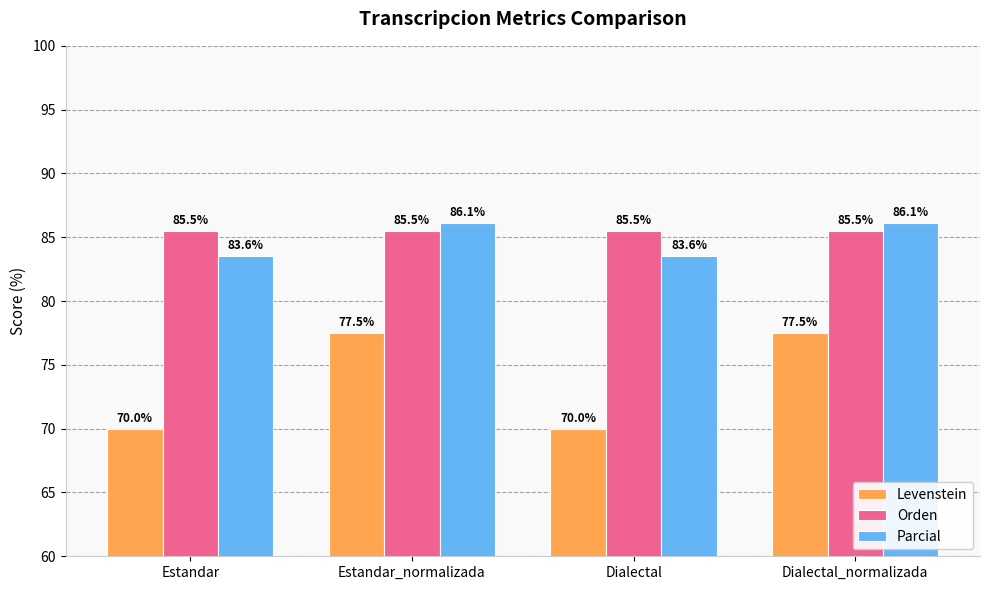

Which series has the widest spread of values?

Levenstein